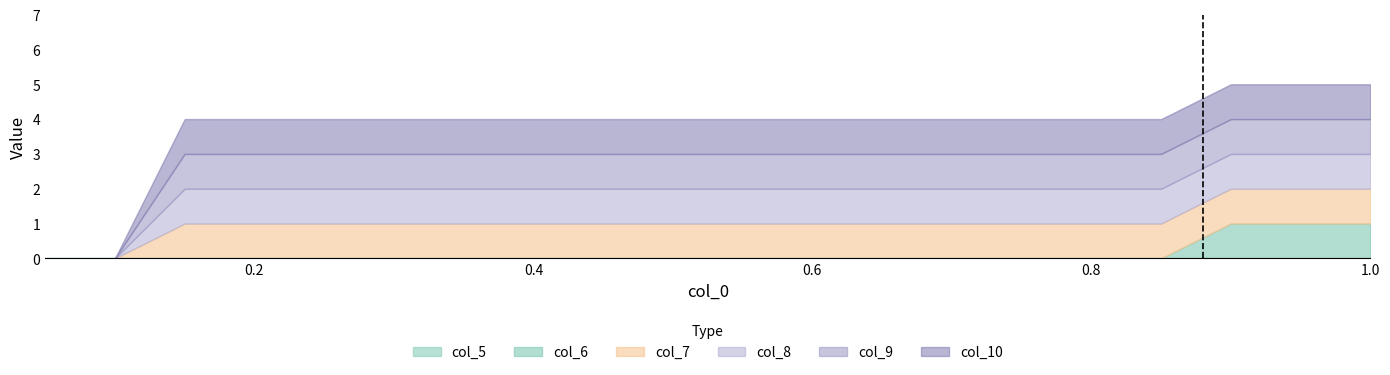

What is the difference between the maximum and second lowest values in the col_9 series?

1